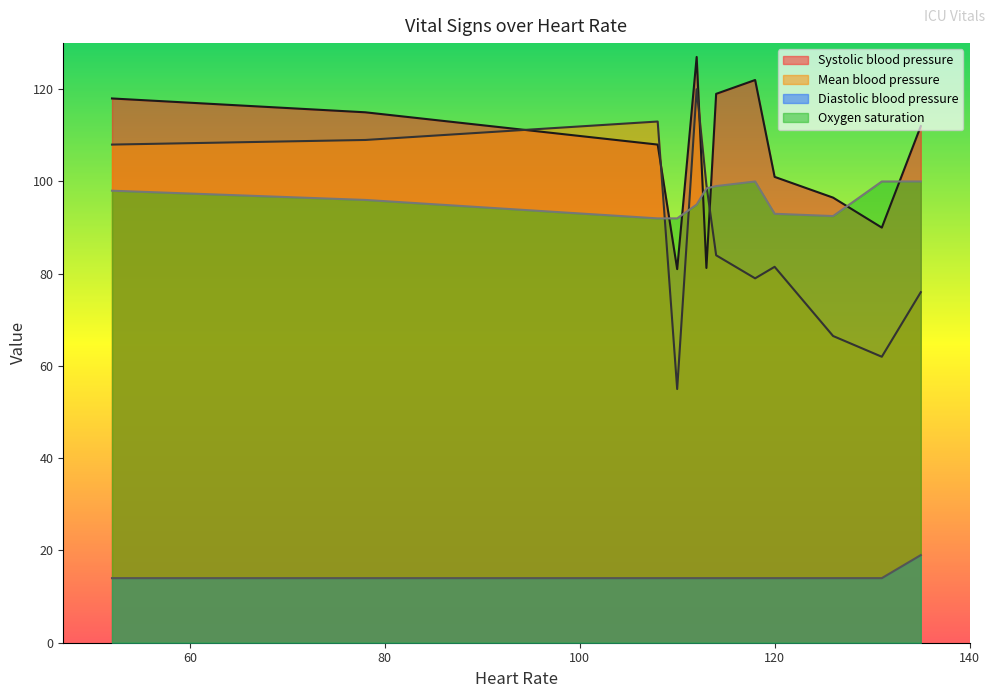

Which series has the largest range (max minus min)?

Mean blood pressure